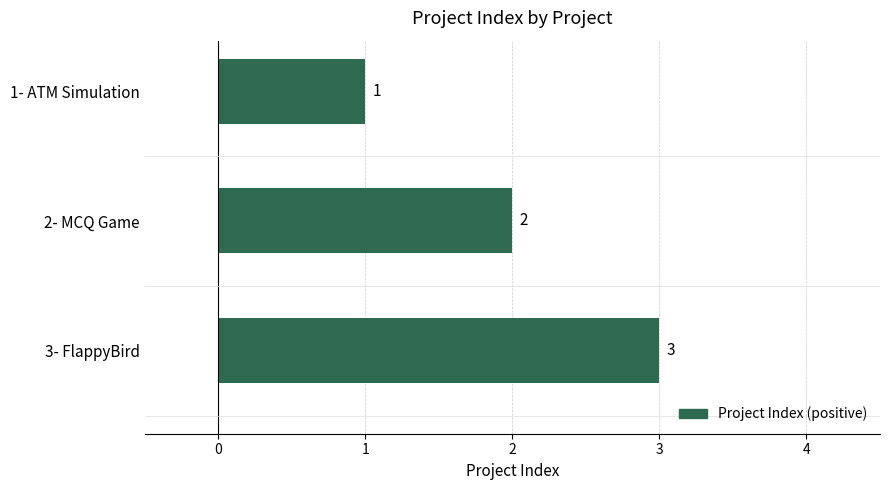

What is the change in value from 1- ATM Simulation to 3- FlappyBird?

+2